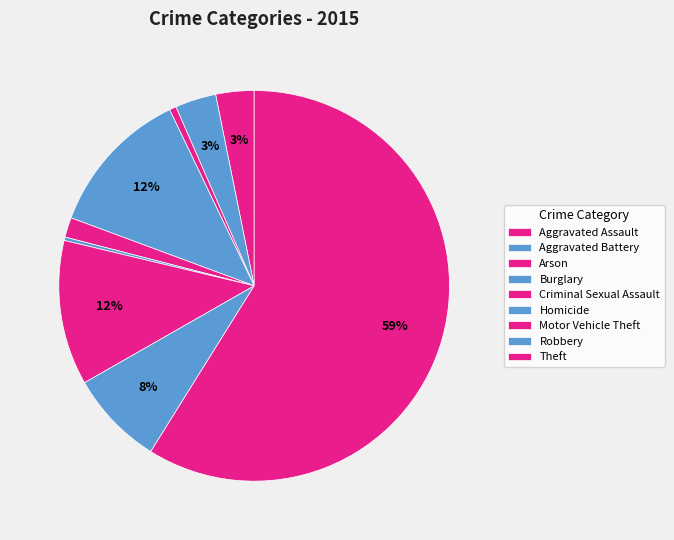

How many slices are in this pie chart?

9